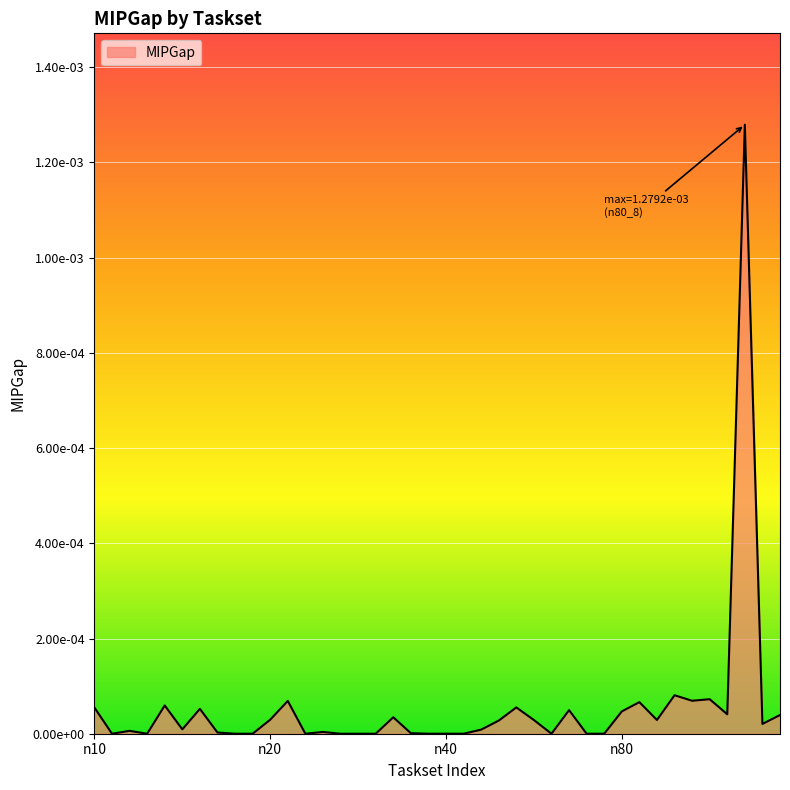

Is this an area chart (filled region under the line)?

Yes